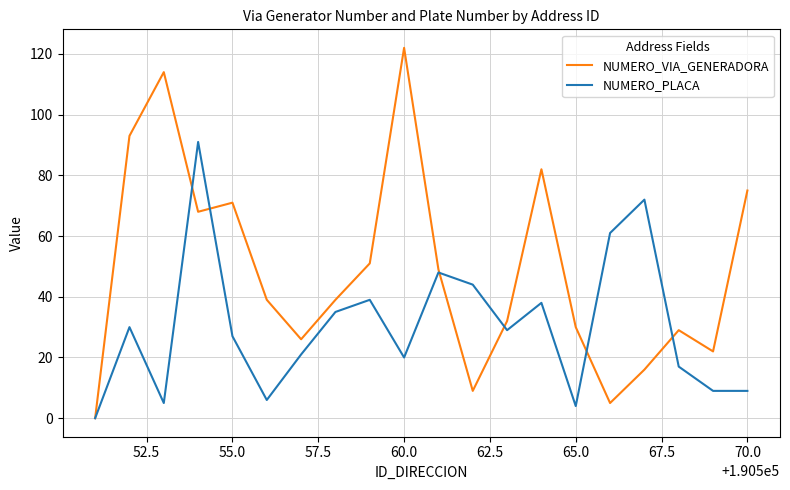

Which series has the widest spread of values?

NUMERO_VIA_GENERADORA